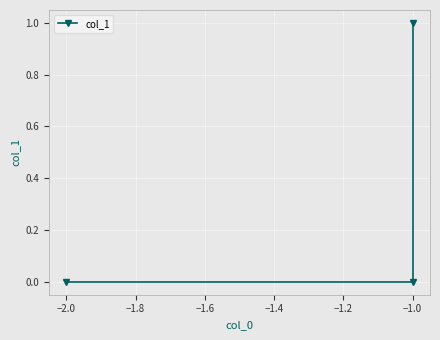

Reading left to right, list all the values displayed in this chart.

0	0	1